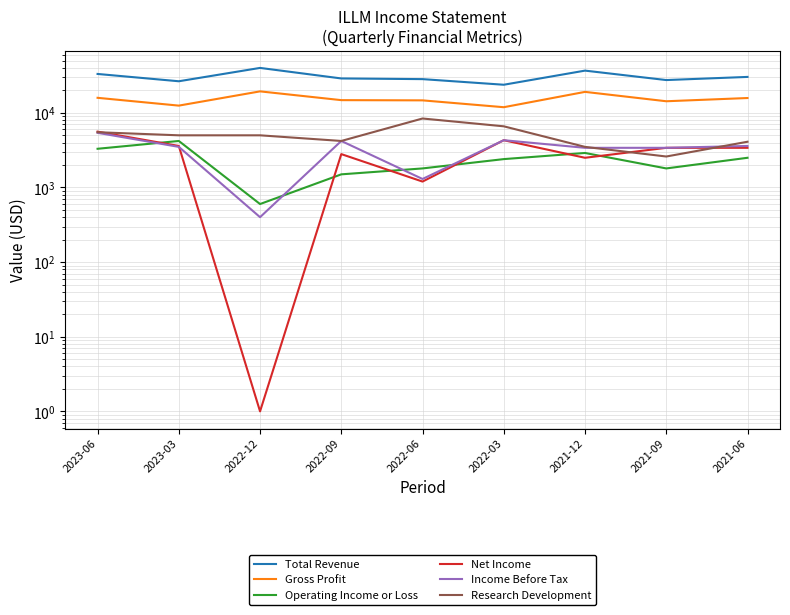

The value of Research Development at 2022-06 is 11893. True or false?

False